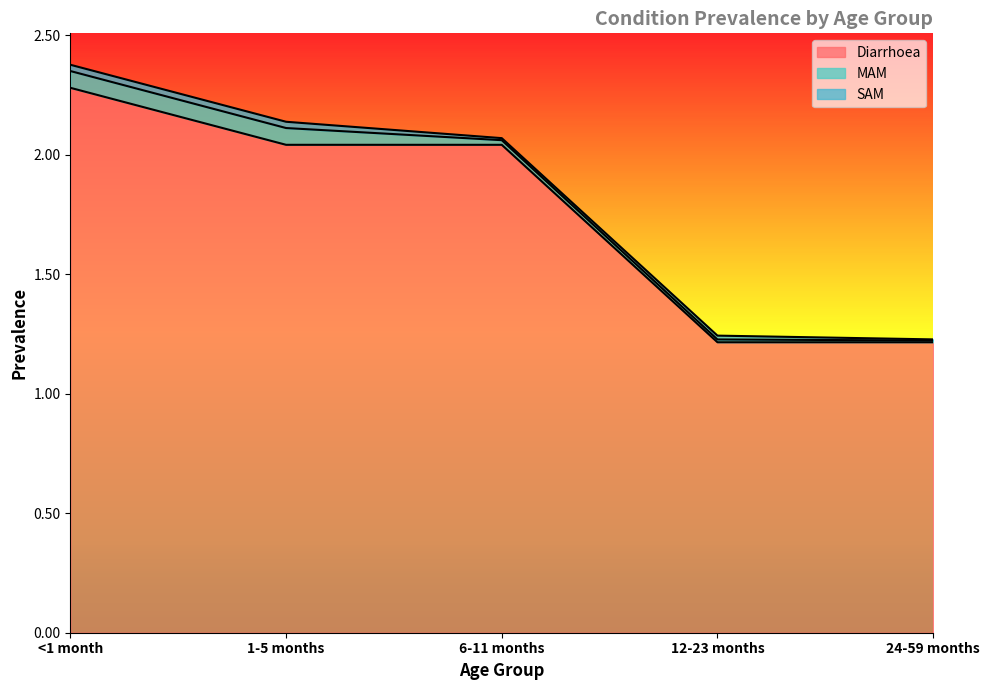

Which series has the widest spread of values?

Diarrhoea